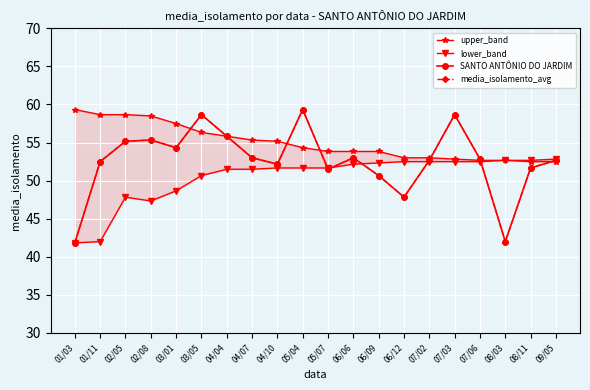

What are all the series names shown in the legend?

upper_band, lower_band, SANTO ANTÔNIO DO JARDIM, media_isolamento_avg